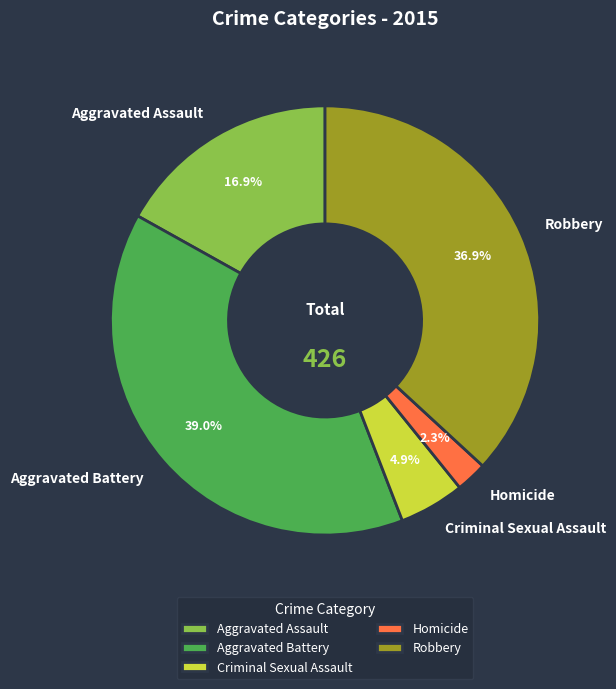

To the nearest percent, what is the combined percentage of Robbery and Aggravated Assault?

54%